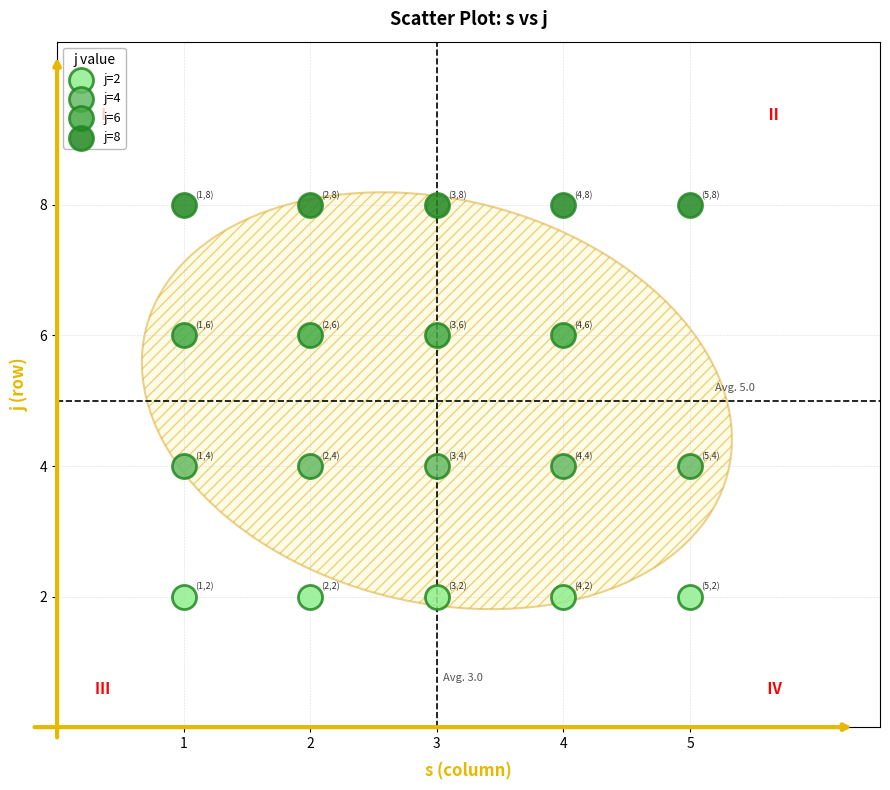

Which series contains the highest Y value?

j=8